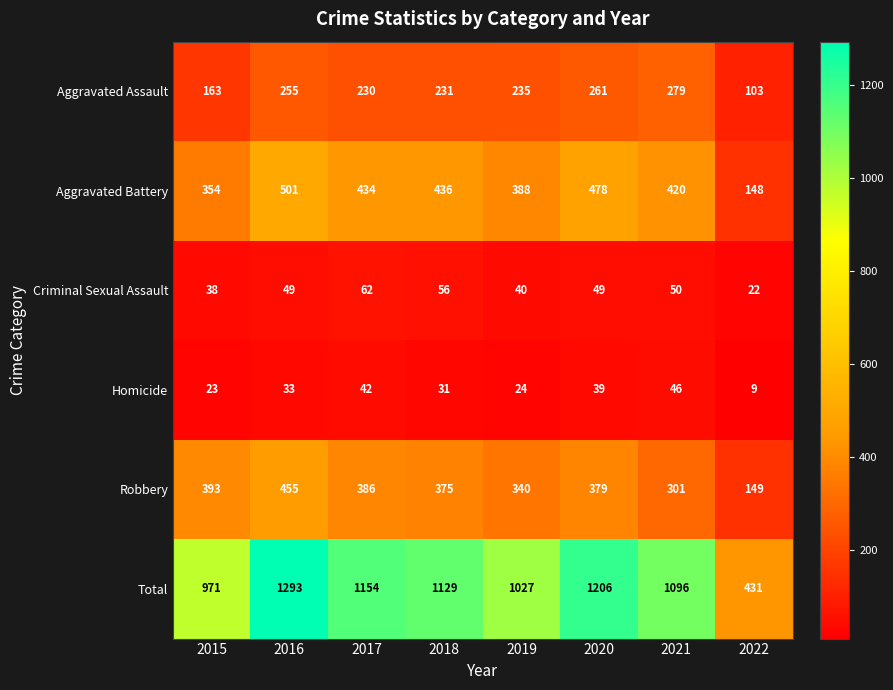

The Aggravated Battery series shows 434 at 2017. True or false?

True